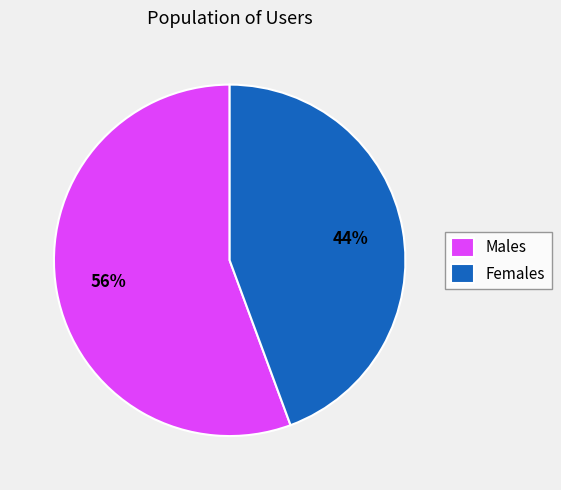

Is the sum of Males and Females greater than half?

Yes